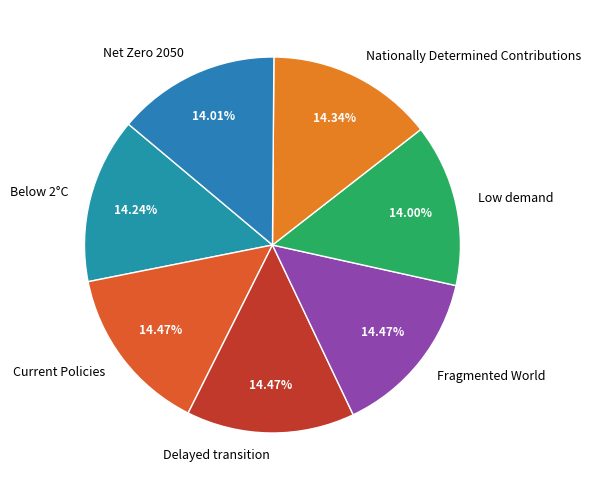

Is it true that Current Policies is 28% of the pie?

False